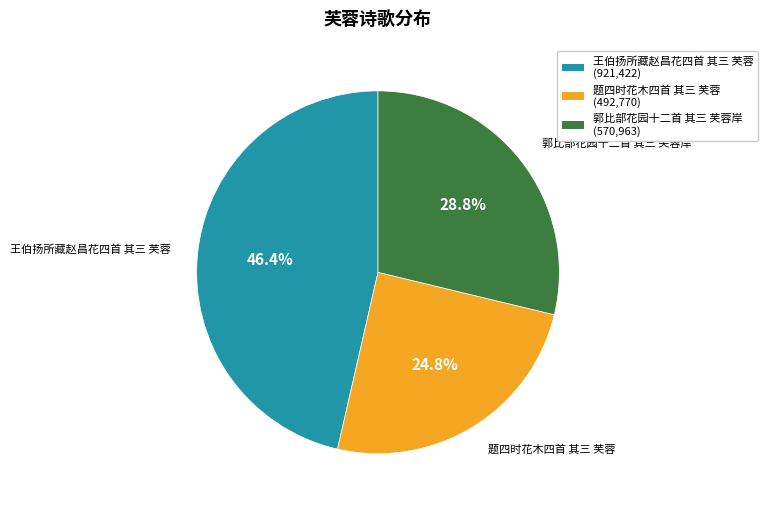

Between 王伯扬所藏赵昌花四首 其三 芙蓉 and 郭比部花园十二首 其三 芙蓉岸, which is larger?

王伯扬所藏赵昌花四首 其三 芙蓉